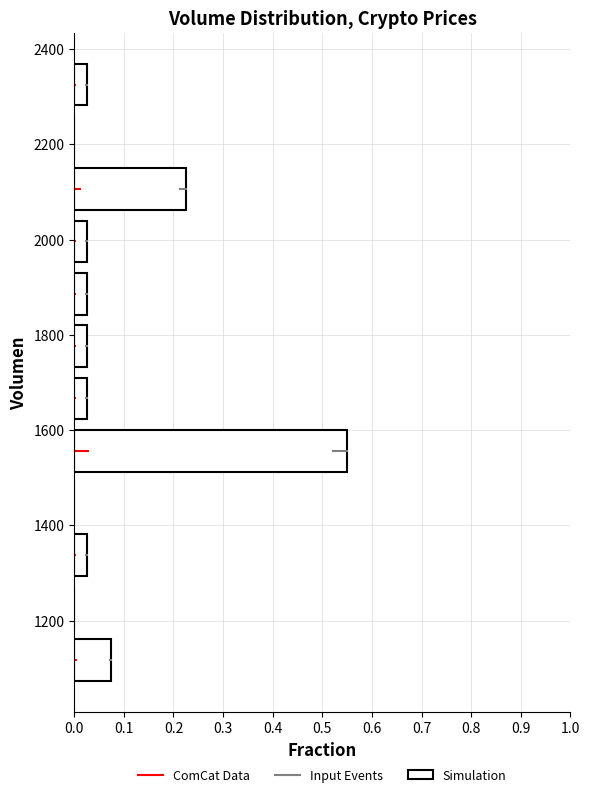

Reading bottom to top, transcribe this chart: for each bar, give the range it covers on the y-axis and its length. Neither the bar edges nor the lengths are printed on the chart, so give them approximately, as read against the axes.

1060 to 1180: 0.08
1180 to 1280: 0
1280 to 1400: 0.03
1400 to 1500: 0
1500 to 1620: 0.55
1620 to 1720: 0.03
1720 to 1840: 0.03
1840 to 1940: 0.03
1940 to 2060: 0.03
2060 to 2160: 0.23
2160 to 2280: 0
2280 to 2380: 0.03